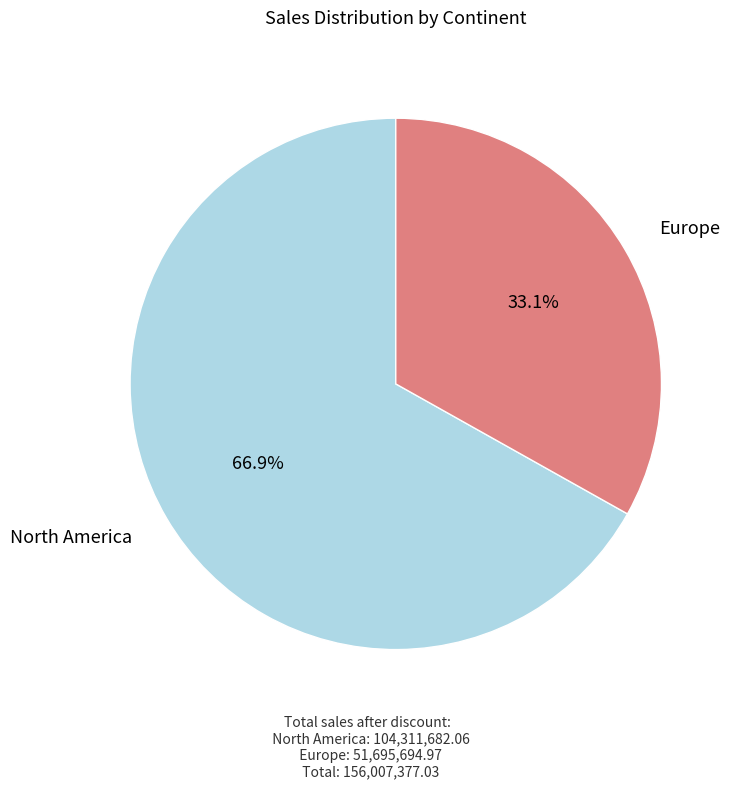

Is there a majority slice in this chart?

Yes